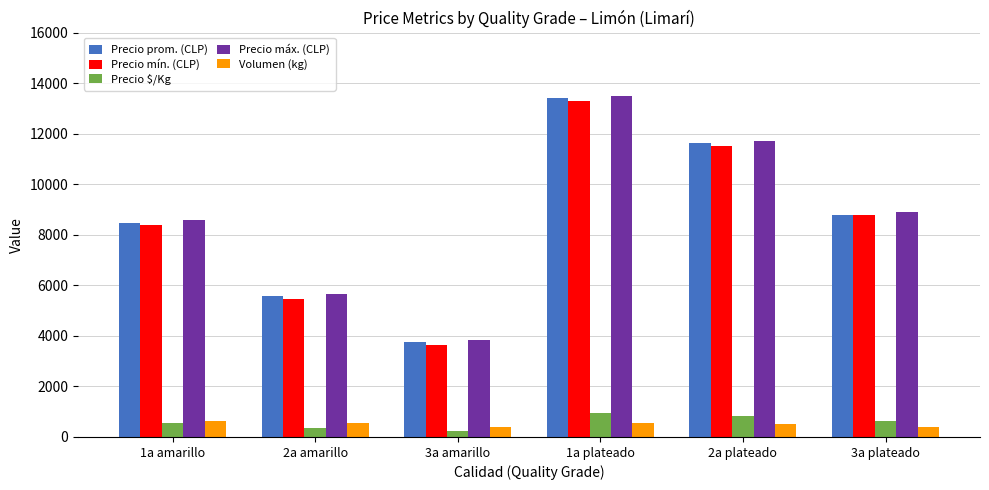

What is the spread (max minus min) of values at 3a plateado?

8500